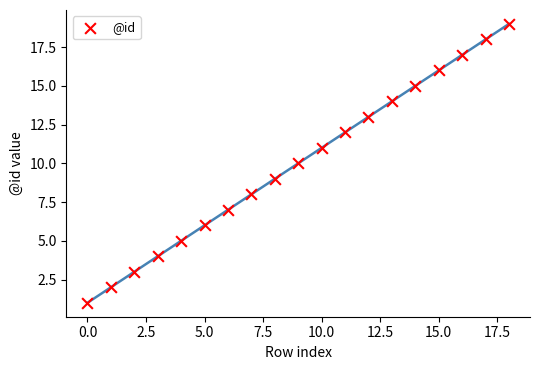

What is the range of Y values (max minus min)?

18